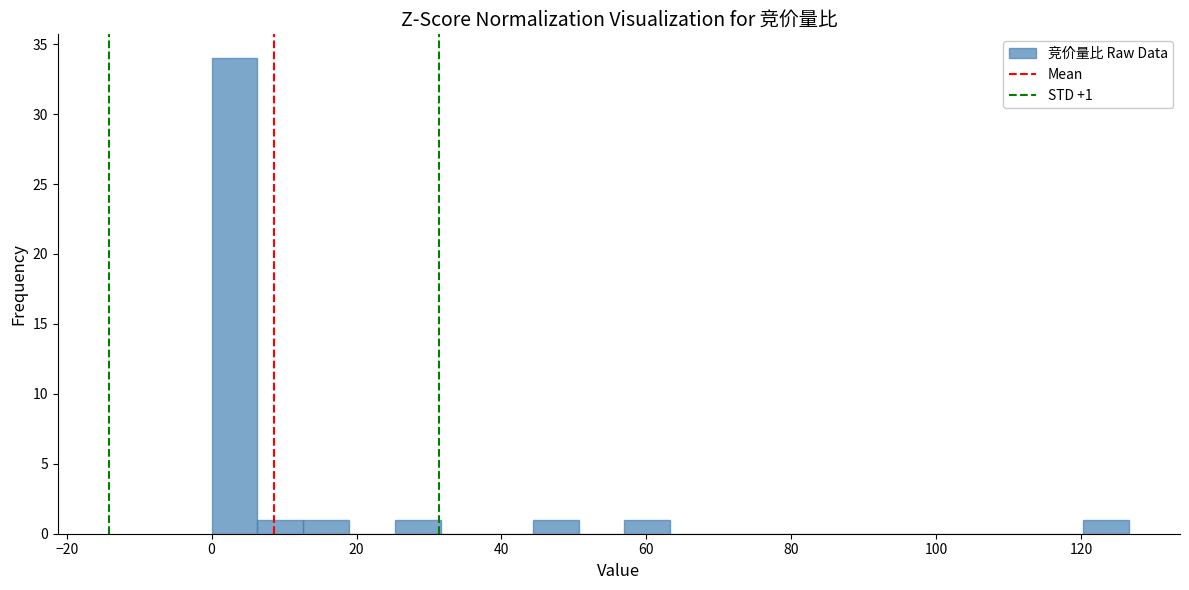

Read against the x-axis, roughly where is the centre of the tallest bar?

4